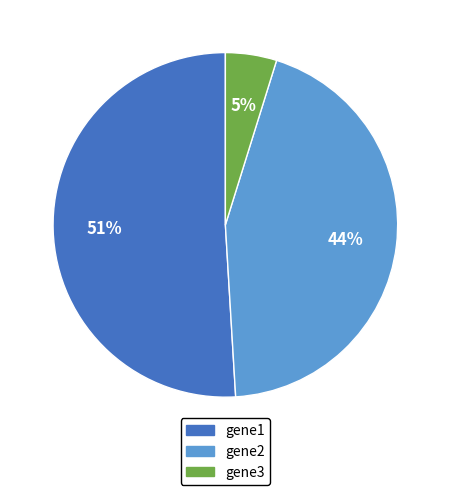

Is the sum of gene3 and gene2 greater than half?

No